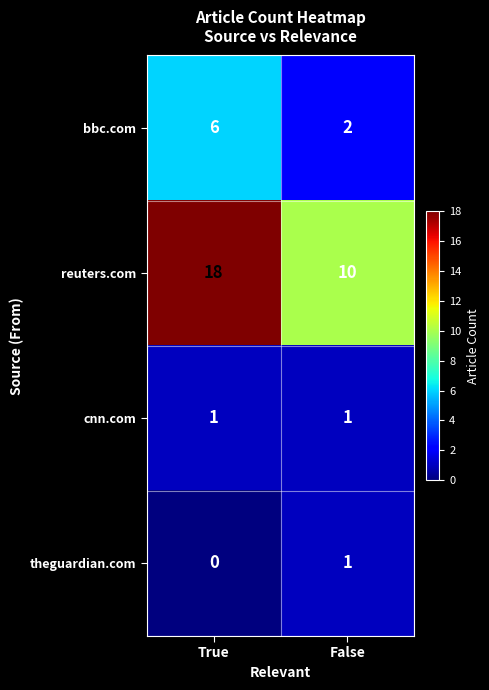

List the labels in order of reuters.com value, smallest first.

False, True